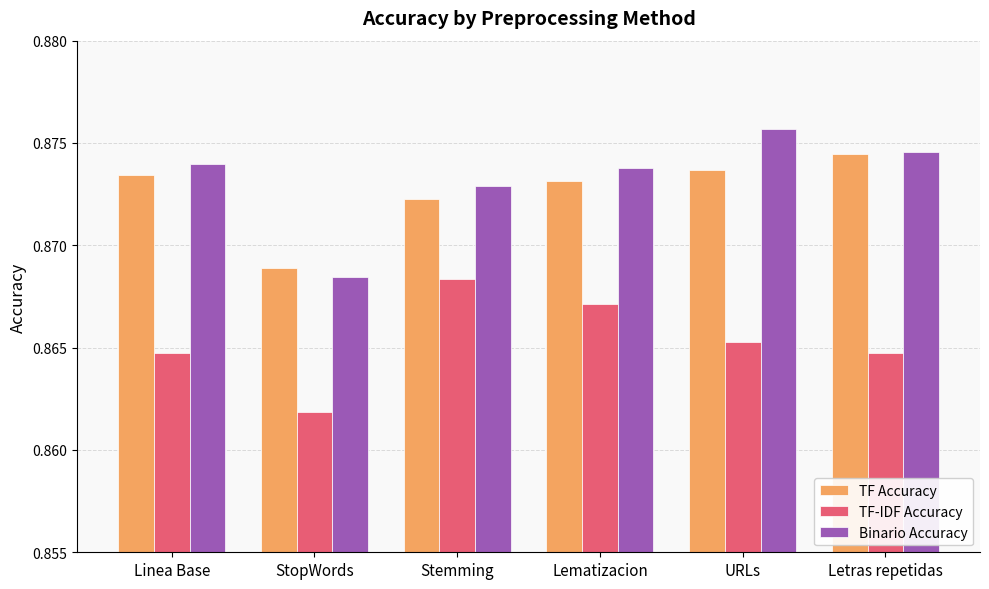

Rank the series at Linea Base from lowest to highest value.

TF-IDF Accuracy, TF Accuracy, Binario Accuracy